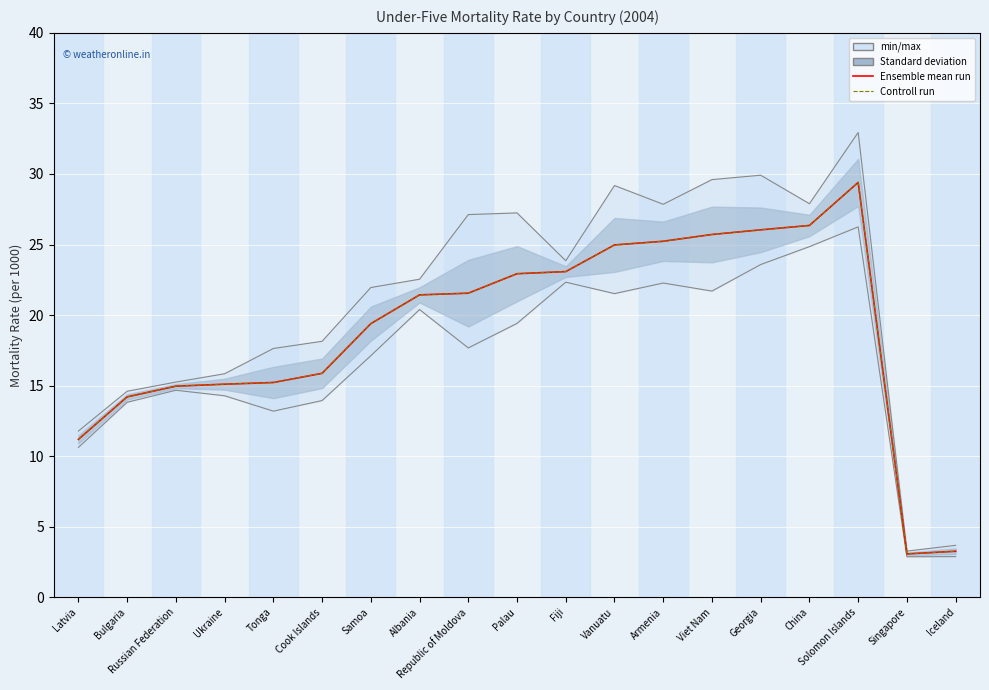

How many interior local peaks does the Controll run series have?

1